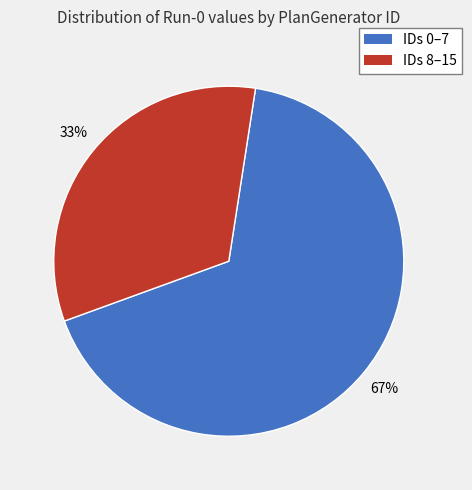

Is there any slice that represents more than half of the pie?

Yes